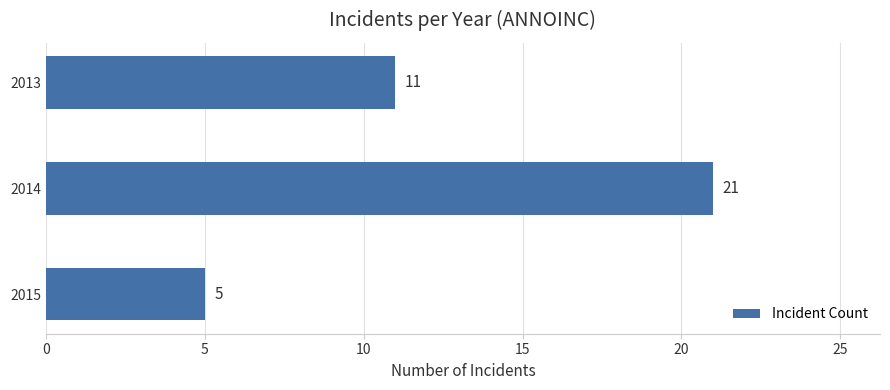

At which category does the chart reach its minimum across all series?

2015